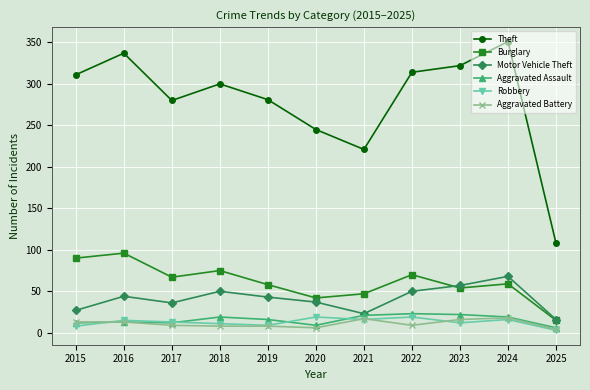

The Aggravated Assault series shows 5 at 2018. True or false?

False